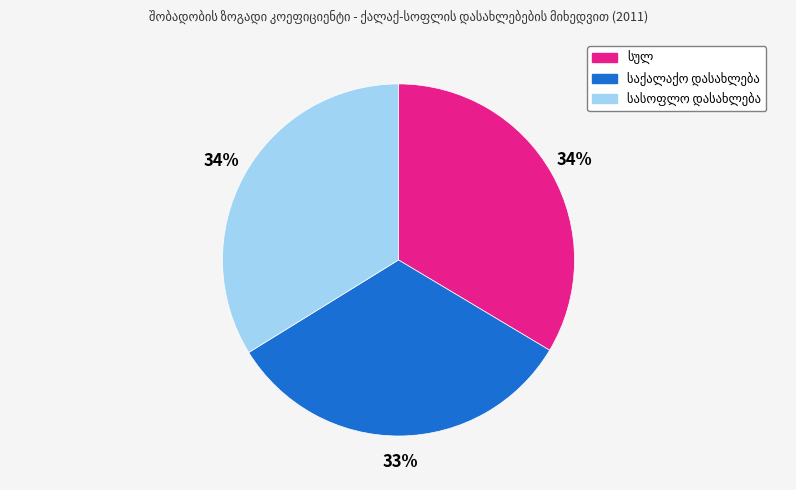

Does any single category account for the majority?

No